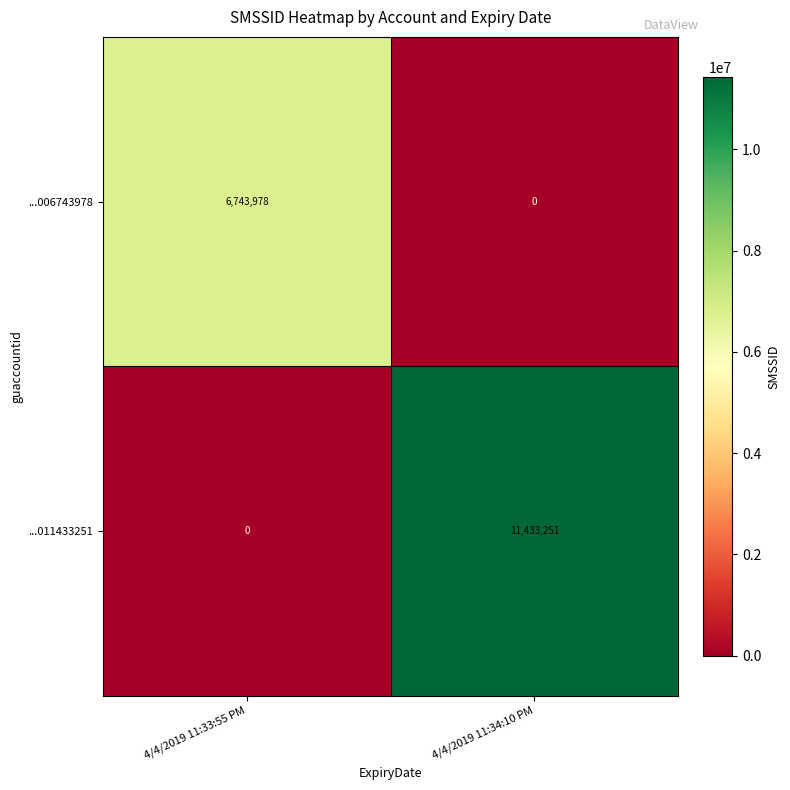

Rank the series at 4/4/2019 11:33:55 PM from lowest to highest value.

...011433251, ...006743978